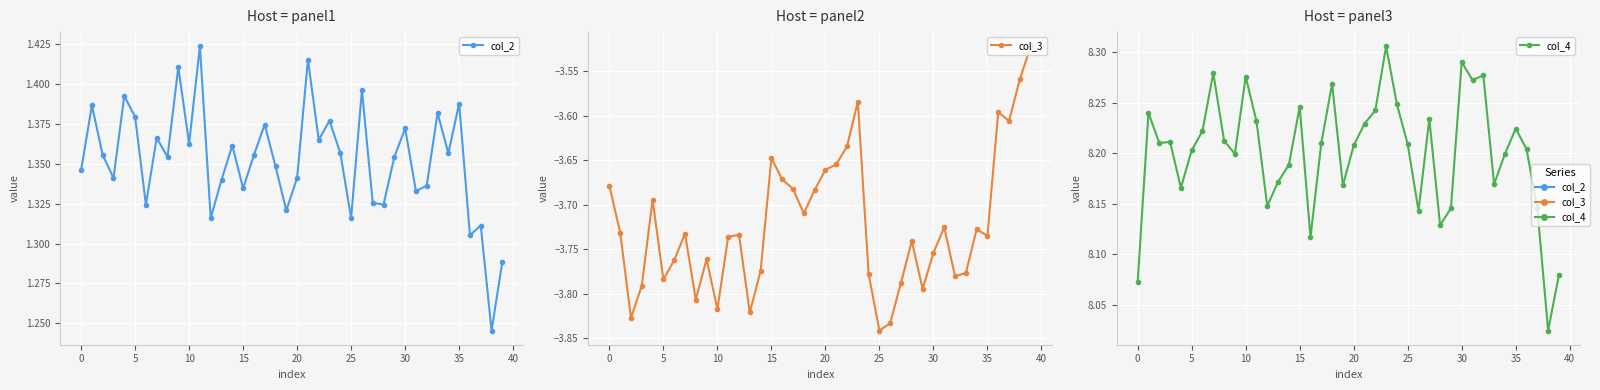

What value does the col_2 series have at 35?

1.4